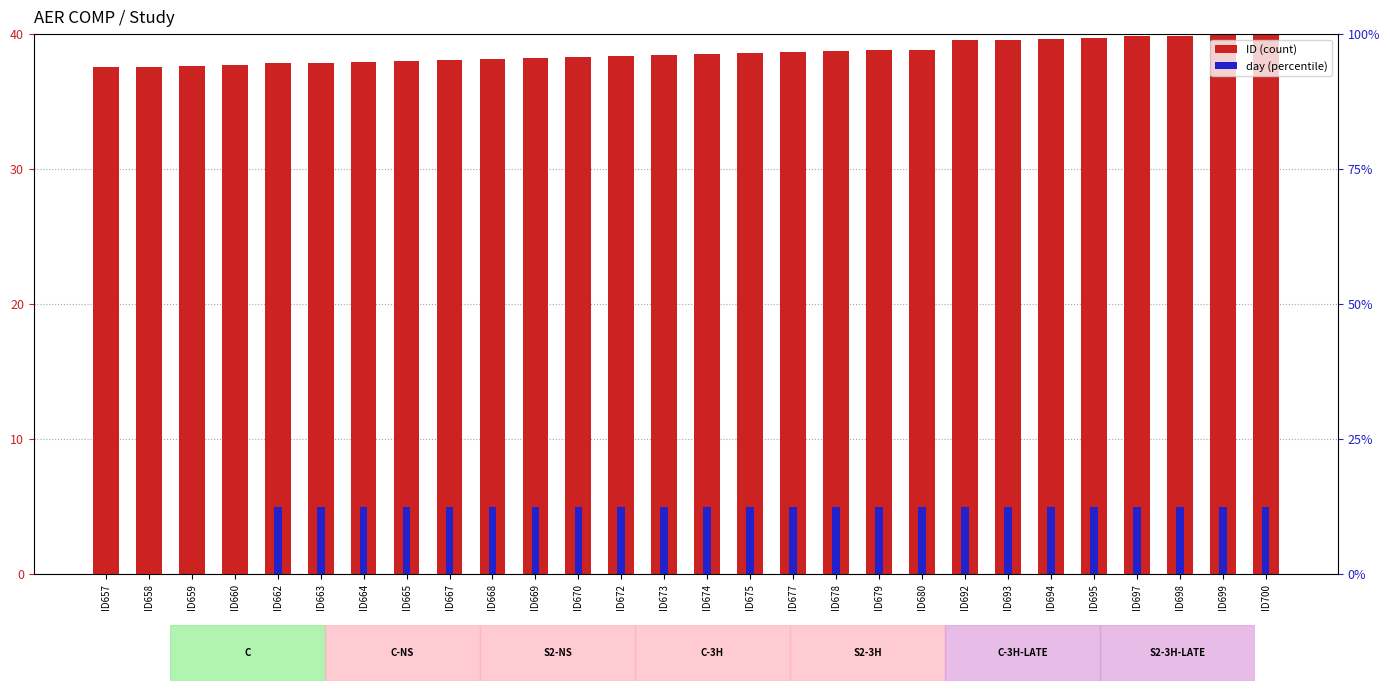

What is the difference between the maximum and second lowest values in the ID (scaled) series?

2.4